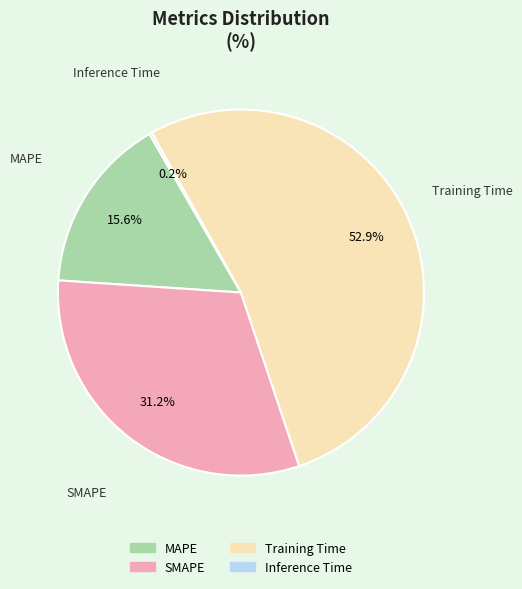

Combined, do SMAPE and Training Time account for over 50%?

Yes